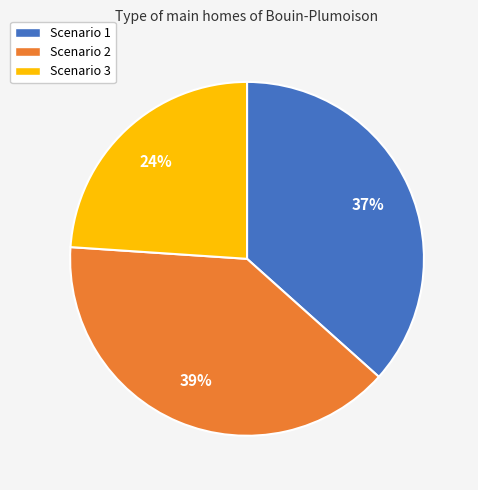

Does any single category account for the majority?

No